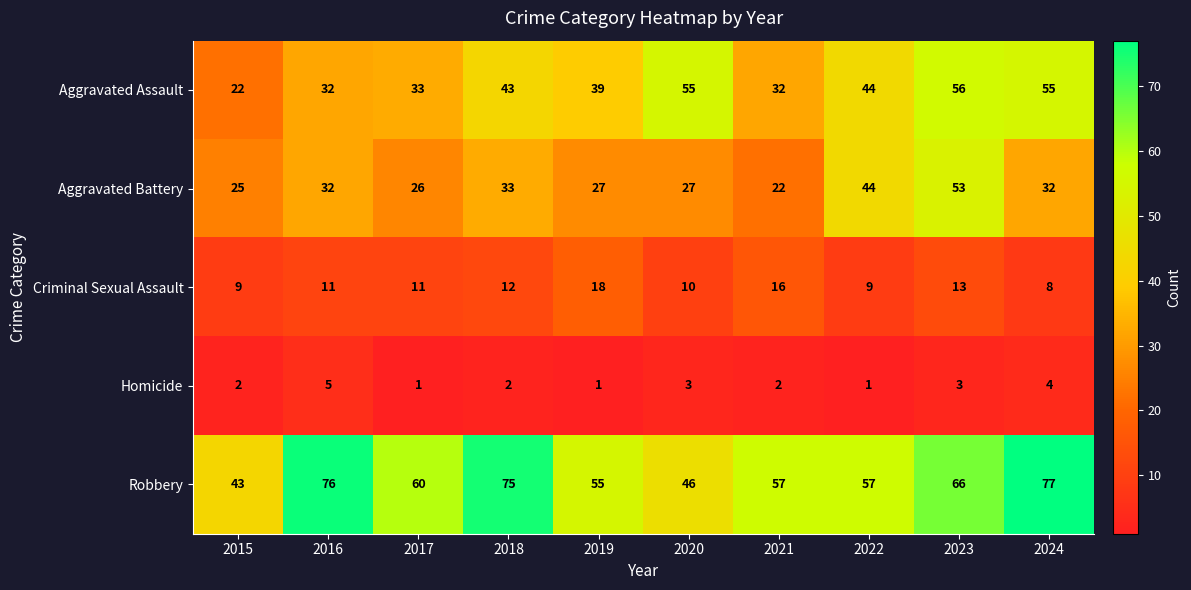

At which label is Robbery closest to 60?

2017